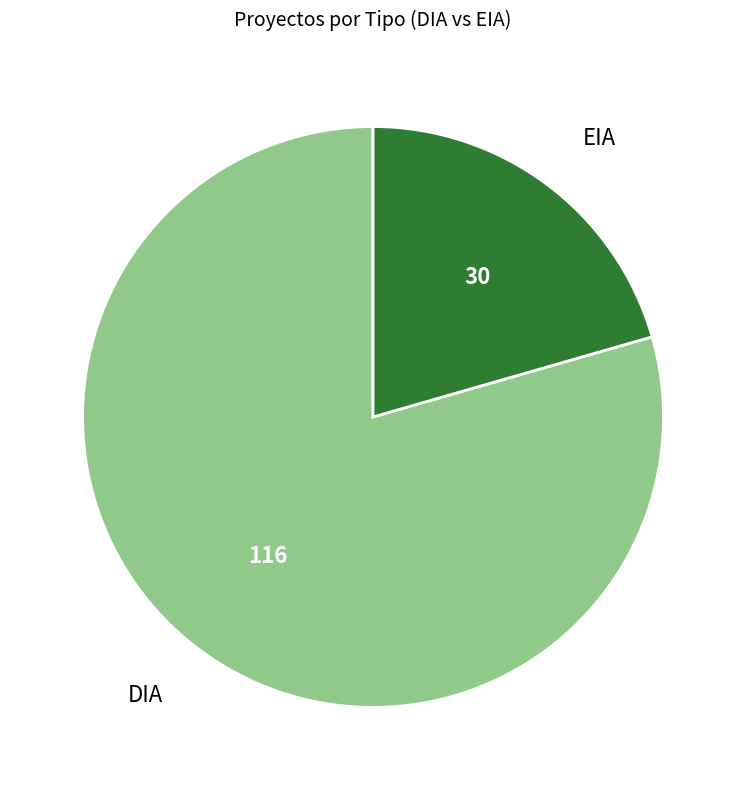

Between EIA and DIA, which is larger?

DIA